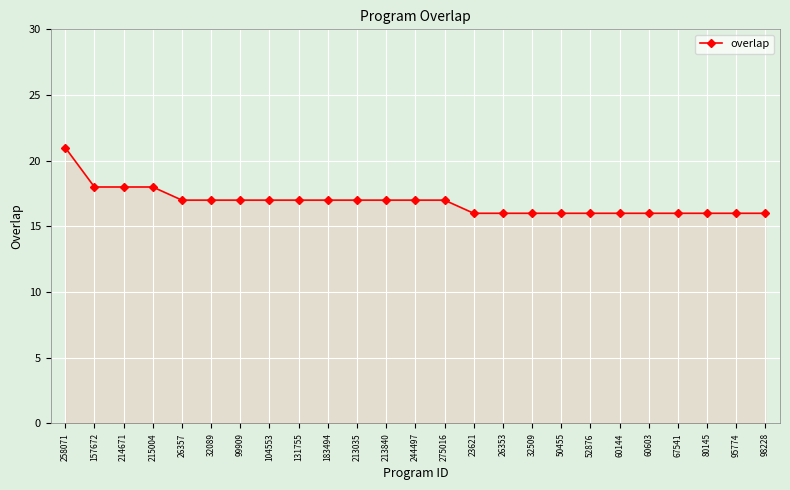

What is the value of the 17th point from the left?

16